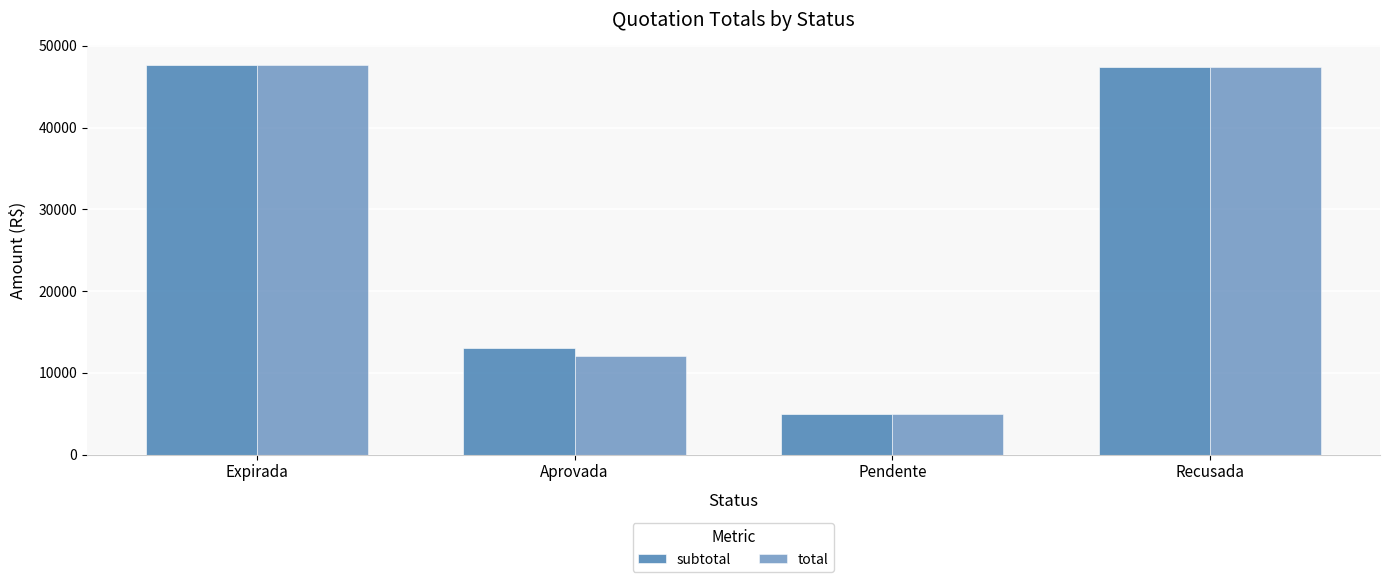

Where does the total series first go above 47370?

Expirada